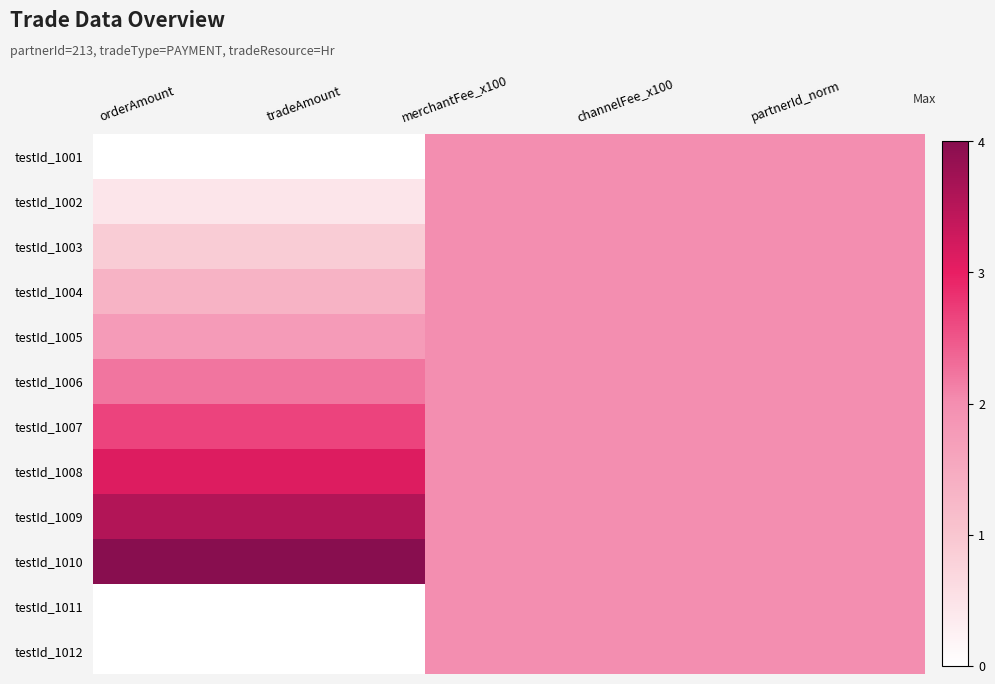

Reading left to right, list all the values displayed in this chart.

testId_1001: orderAmount=0.0	tradeAmount=0.0	merchantFee_x100=0.5	channelFee_x100=0.5	partnerId_norm=0.5
testId_1002: orderAmount=0.1	tradeAmount=0.1	merchantFee_x100=0.5	channelFee_x100=0.5	partnerId_norm=0.5
testId_1003: orderAmount=0.2	tradeAmount=0.2	merchantFee_x100=0.5	channelFee_x100=0.5	partnerId_norm=0.5
testId_1004: orderAmount=0.3	tradeAmount=0.3	merchantFee_x100=0.5	channelFee_x100=0.5	partnerId_norm=0.5
testId_1005: orderAmount=0.4	tradeAmount=0.4	merchantFee_x100=0.5	channelFee_x100=0.5	partnerId_norm=0.5
testId_1006: orderAmount=0.6	tradeAmount=0.6	merchantFee_x100=0.5	channelFee_x100=0.5	partnerId_norm=0.5
testId_1007: orderAmount=0.7	tradeAmount=0.7	merchantFee_x100=0.5	channelFee_x100=0.5	partnerId_norm=0.5
testId_1008: orderAmount=0.8	tradeAmount=0.8	merchantFee_x100=0.5	channelFee_x100=0.5	partnerId_norm=0.5
testId_1009: orderAmount=0.9	tradeAmount=0.9	merchantFee_x100=0.5	channelFee_x100=0.5	partnerId_norm=0.5
testId_1010: orderAmount=1.0	tradeAmount=1.0	merchantFee_x100=0.5	channelFee_x100=0.5	partnerId_norm=0.5
testId_1011: orderAmount=0.0	tradeAmount=0.0	merchantFee_x100=0.5	channelFee_x100=0.5	partnerId_norm=0.5
testId_1012: orderAmount=0.0	tradeAmount=0.0	merchantFee_x100=0.5	channelFee_x100=0.5	partnerId_norm=0.5